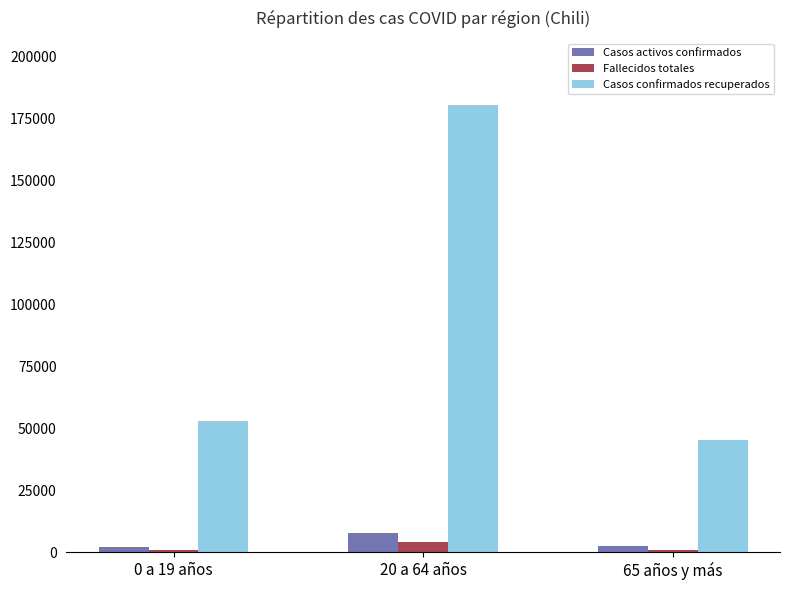

Which series has the largest total across all categories?

Casos confirmados recuperados